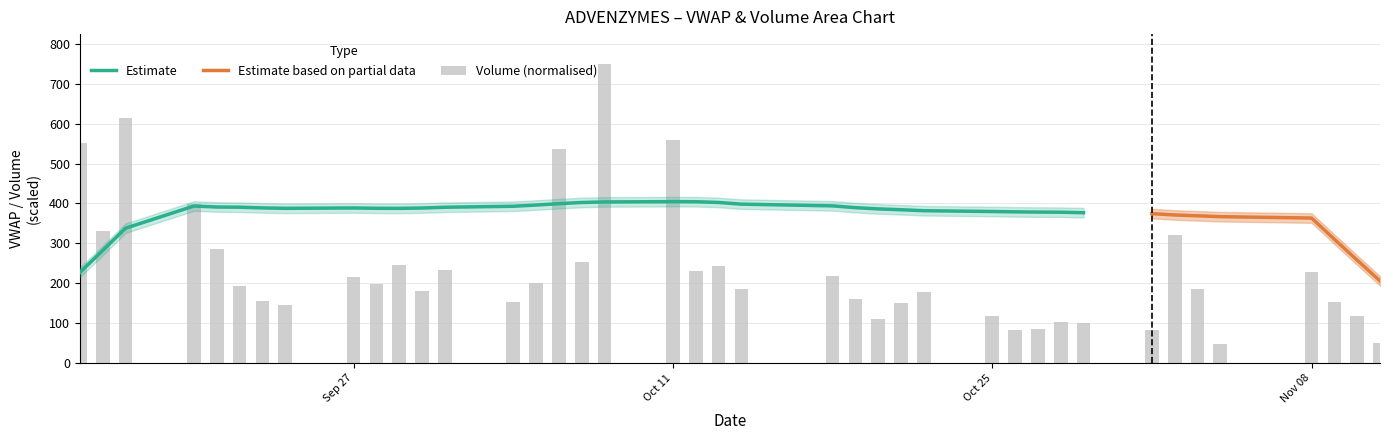

What is the average value?

233.8